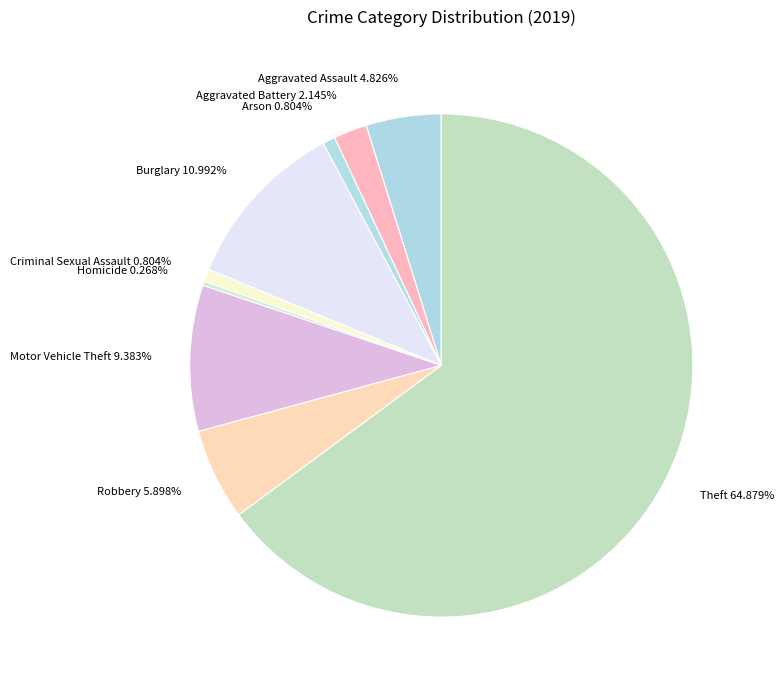

To the nearest percent, what is the combined percentage of Aggravated Assault and Theft?

70%